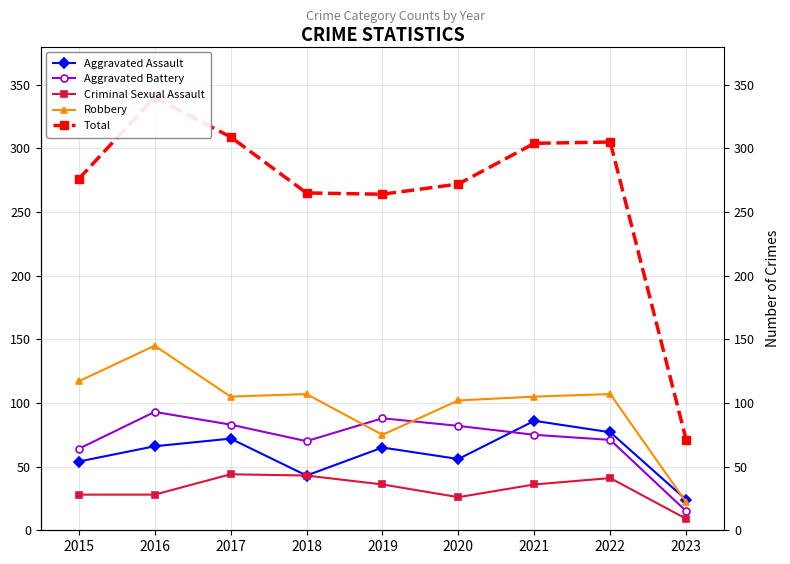

Which series changed the most between 2016 and 2020?

Total